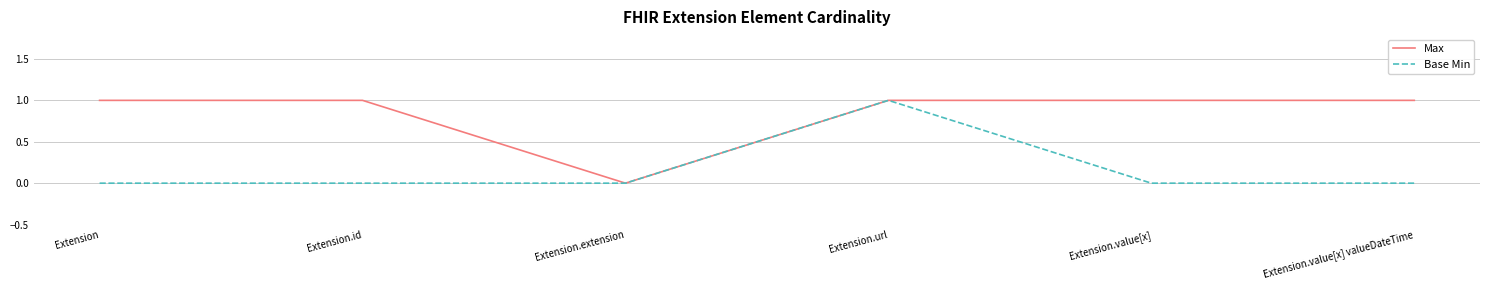

What is the sum of all Max values?

5